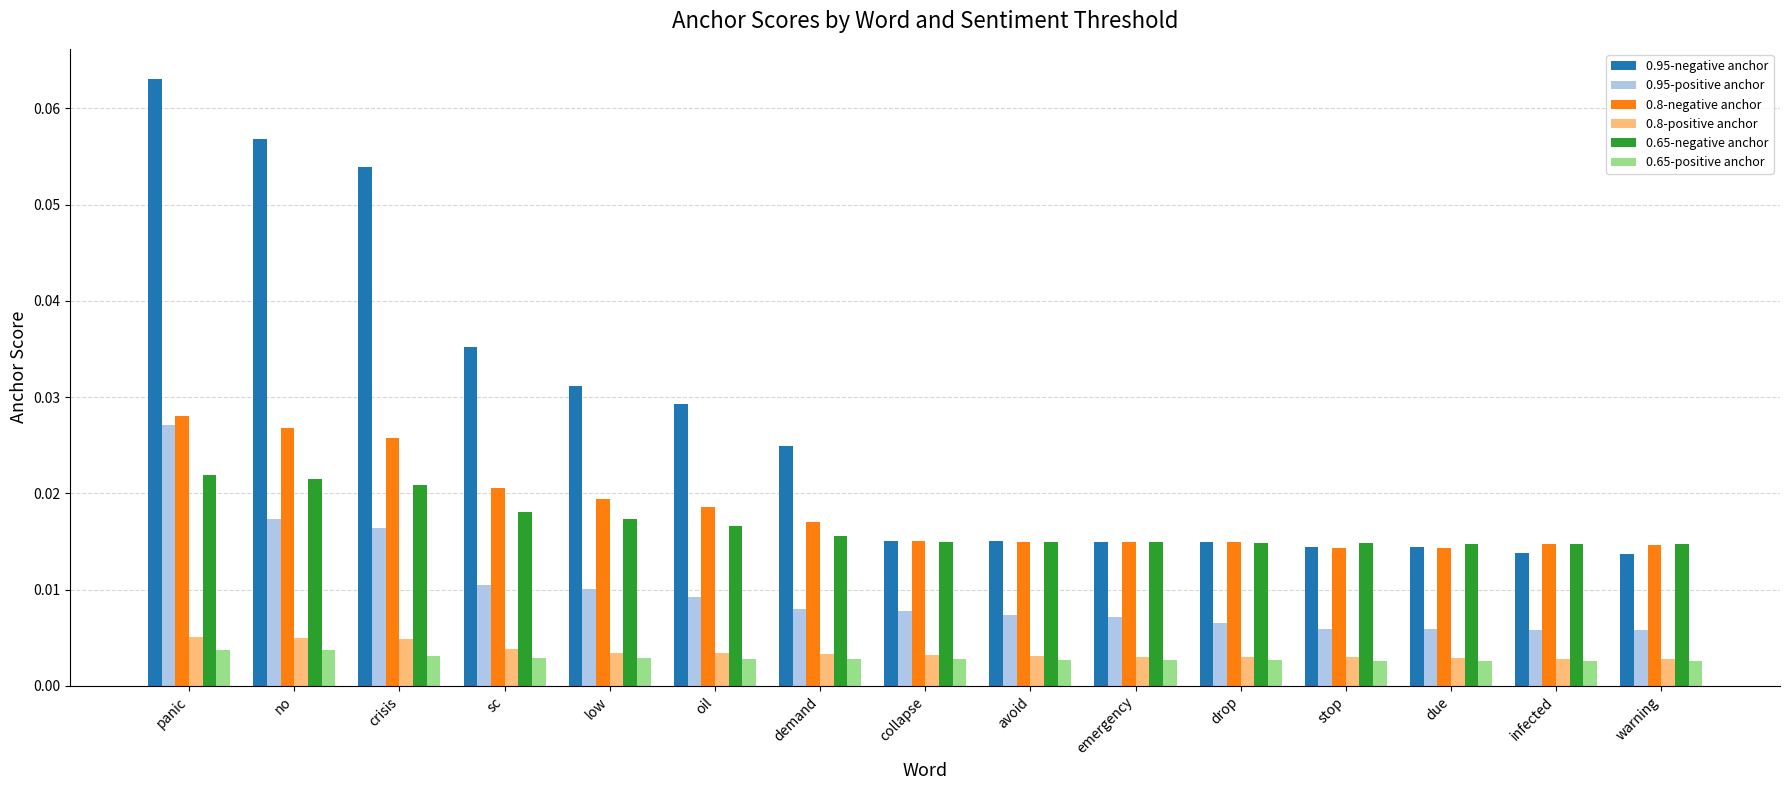

Which label corresponds to the largest value in the chart?

panic